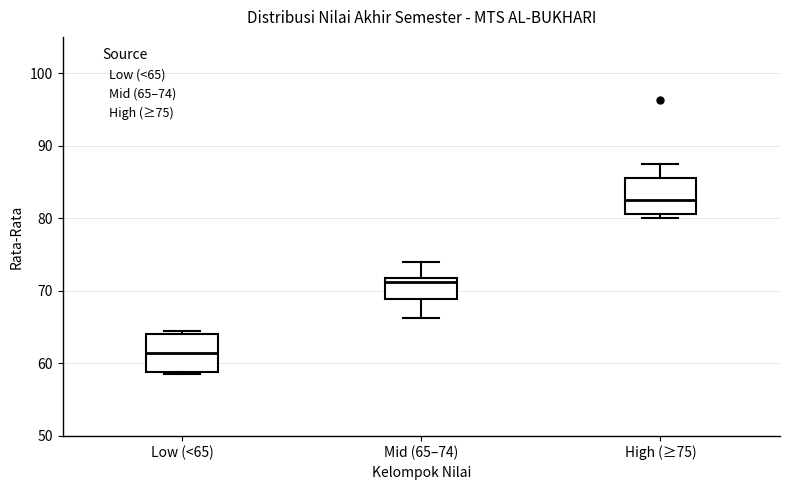

Reading left to right, transcribe this box plot: for each box, give where its median line is, the range the box spans, and where its two whiskers end, as read against the y-axis. The values are not printed on the chart, so give them approximately, as read against the axis.

Low (<65): median 62, box 59 to 64, whiskers 59 (just below the box's lower edge) to 65
Mid (65–74): median 71, box 69 to 72, whiskers 66 to 74
High (≥75): median 83, box 81 to 86, whiskers 80 to 88